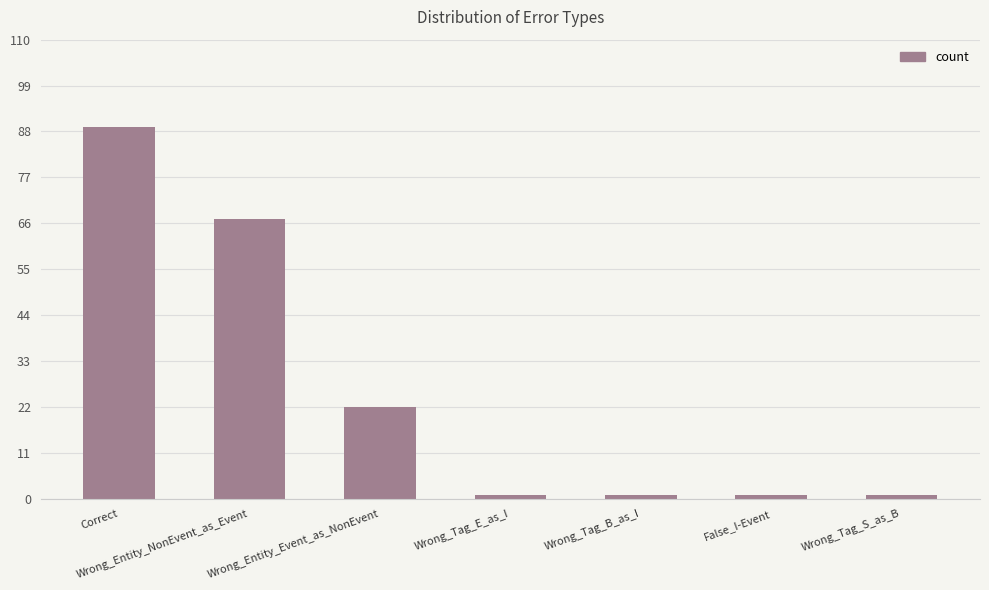

How many values are between 1 and 67?

6